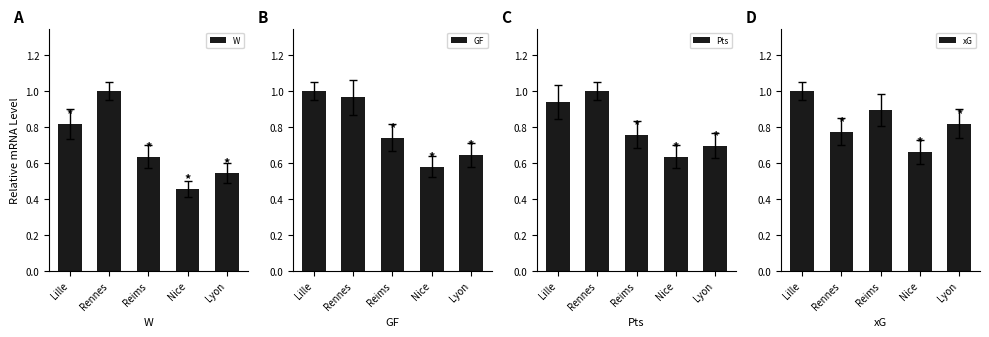

How many data points does each series have?

5